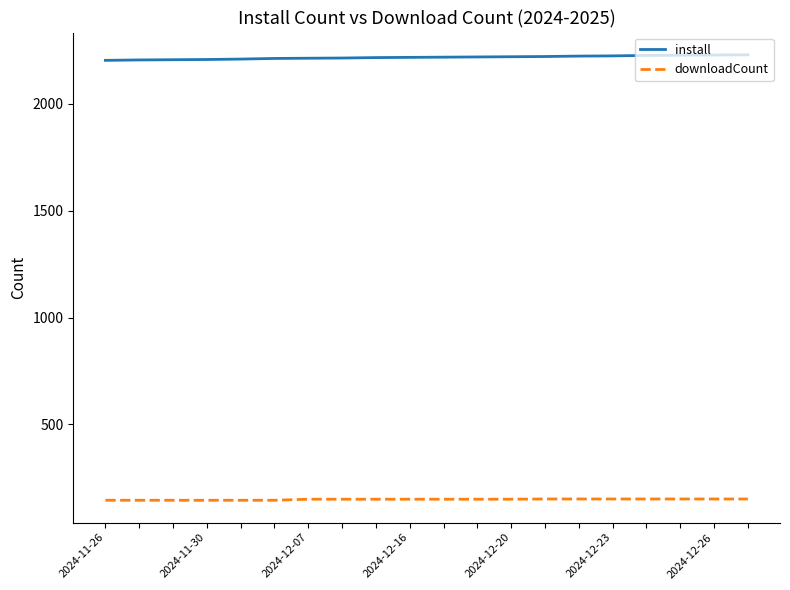

True or false: install and downloadCount intersect in this chart.

False